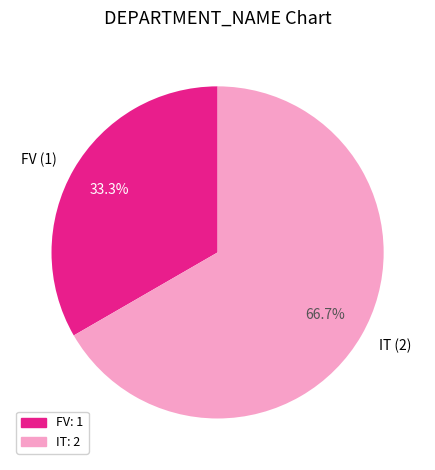

Between FV (1) and IT (2), which is larger?

IT (2)